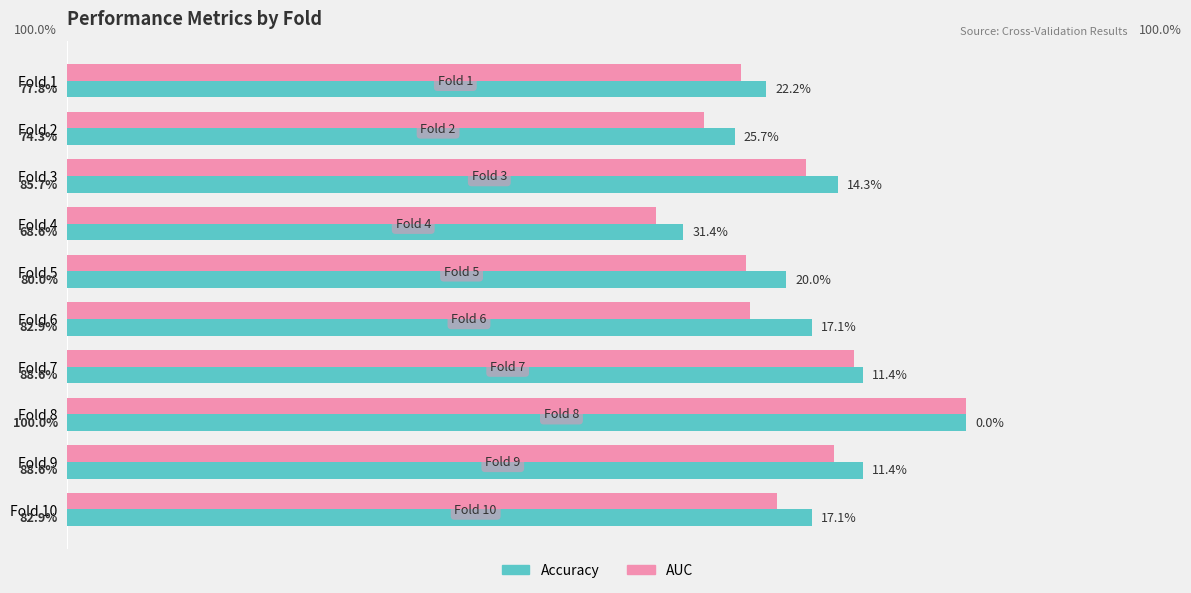

What are all the series names shown in the legend?

Accuracy, AUC